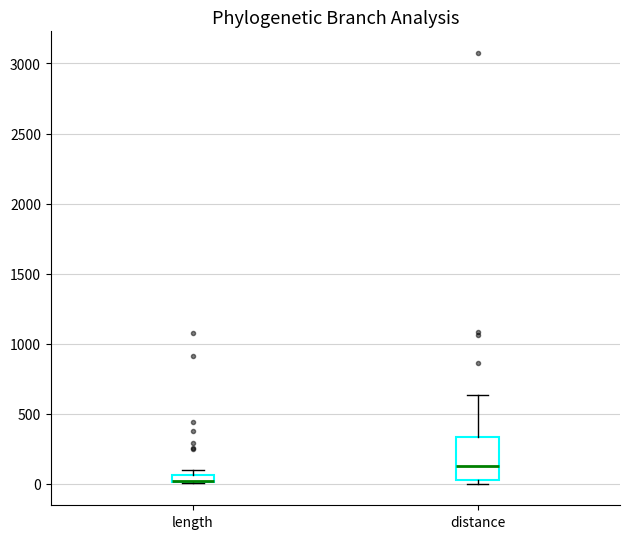

Where is the lower edge of the box for distance on the y-axis? The values are not printed on the chart, so give them approximately, as read against the axis.

0